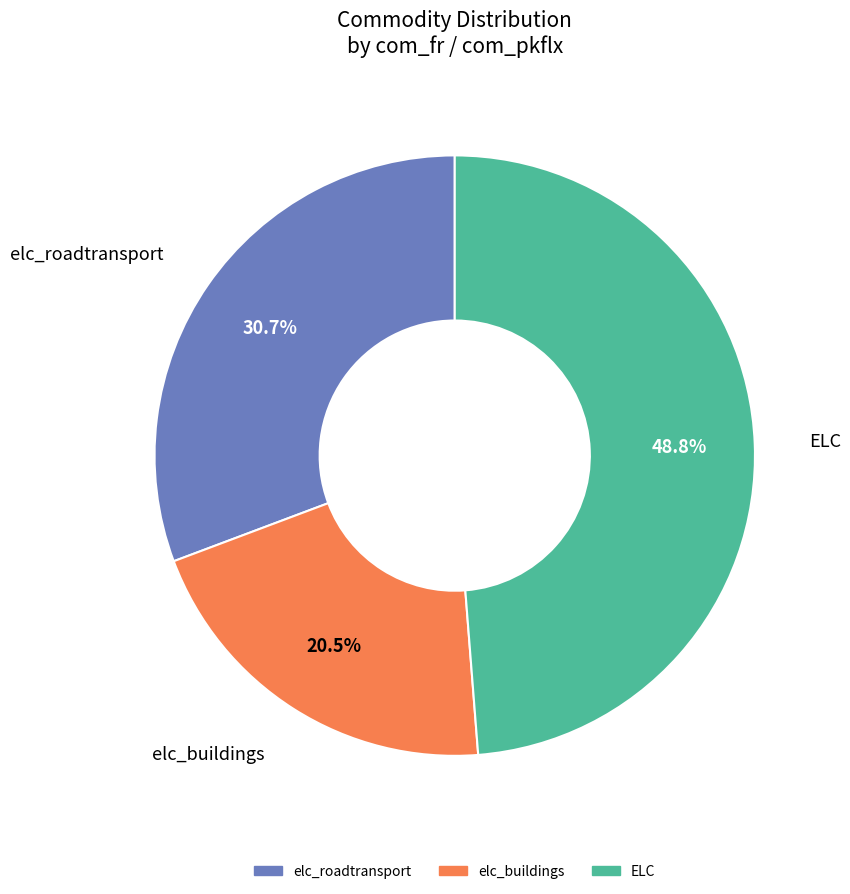

The ELC slice represents 56% of the pie. True or false?

False